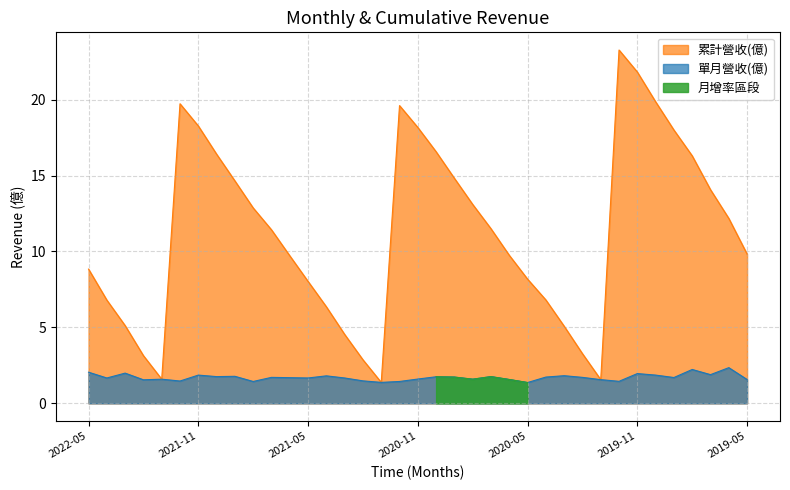

What position from the left is 2019-06?

36